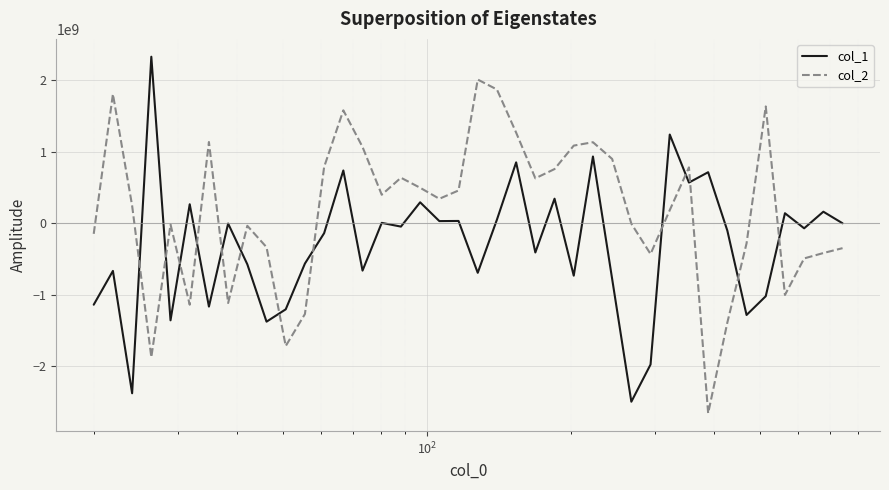

List the series in order of their peak value, lowest first.

col_2, col_1